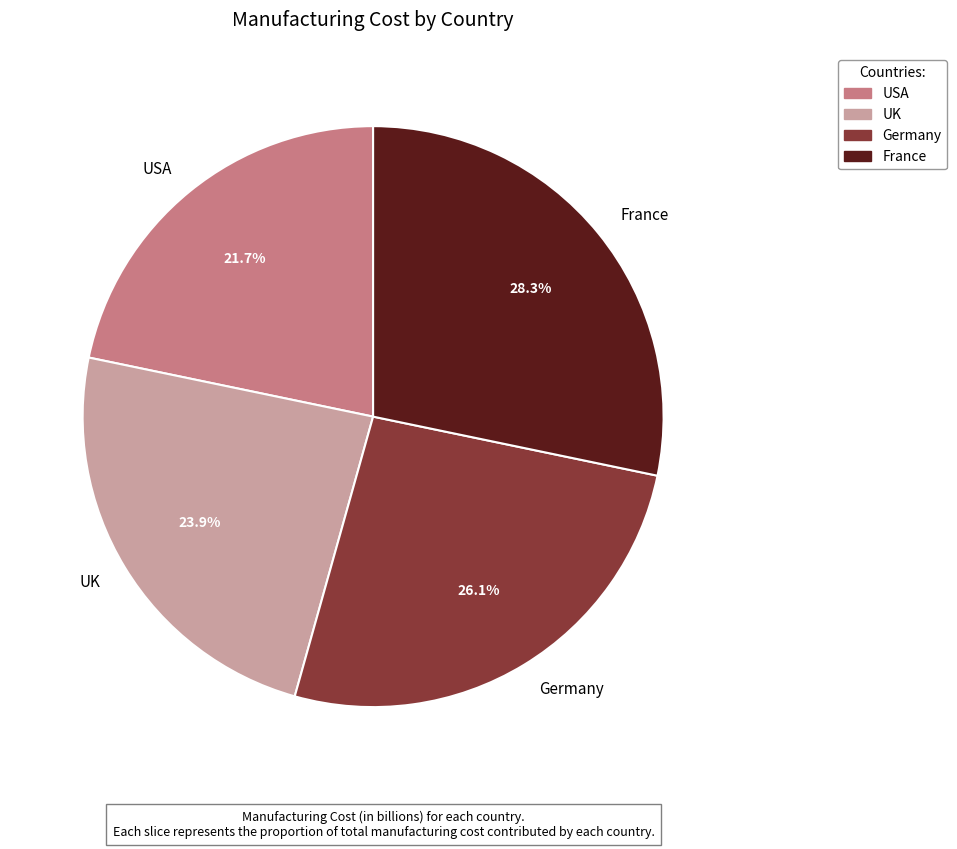

Does Germany represent more than half of the total?

No